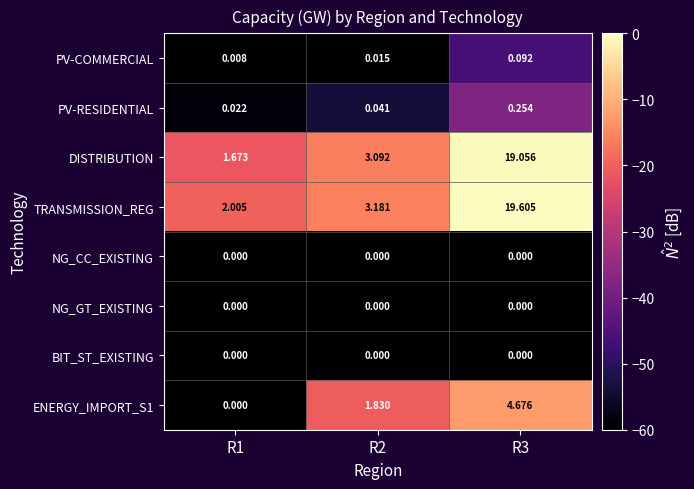

What is the total value across all series at R3?

43.7